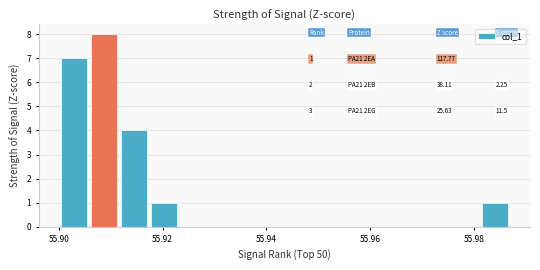

Around what value on the x-axis is the tallest bar? Give the approximate position of its centre, as read against the axis.

55.908